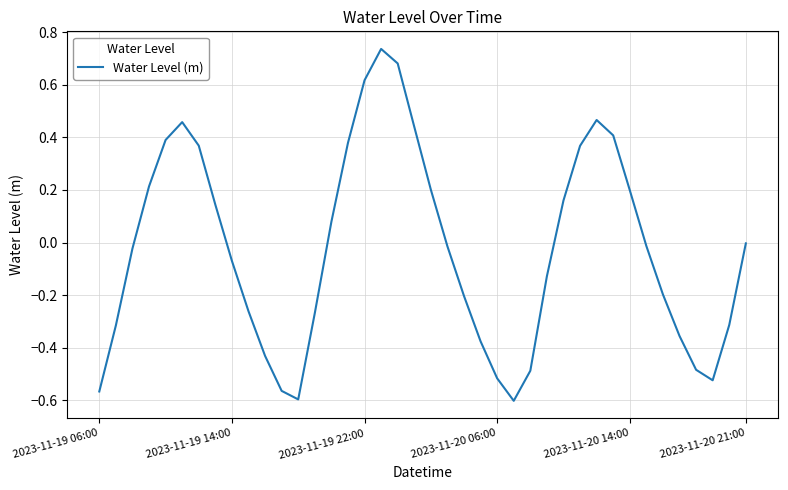

How many categories are shown in the chart?

40